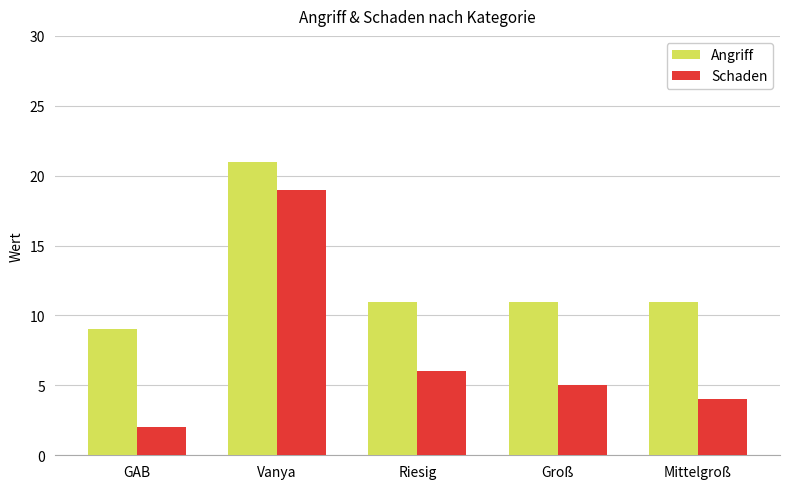

The value of Schaden at Vanya is 19. True or false?

True